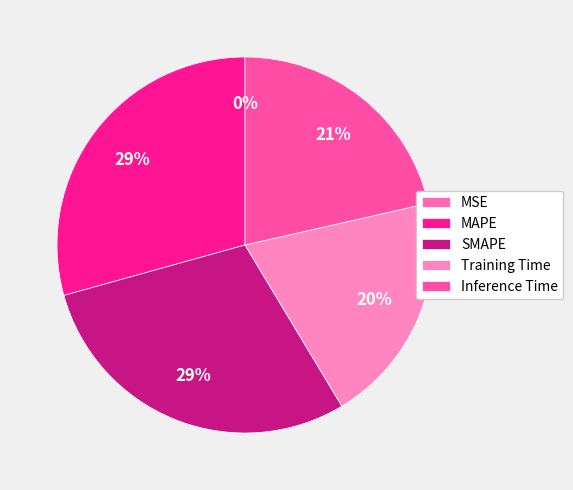

Is it true that SMAPE is 39% of the pie?

False